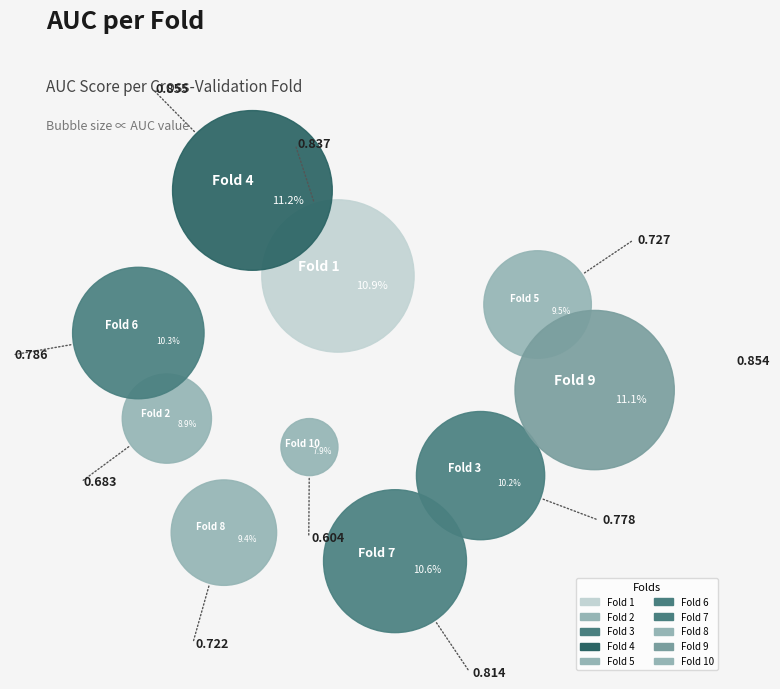

What percentage is the Fold 7 slice, to the nearest percent?

11%